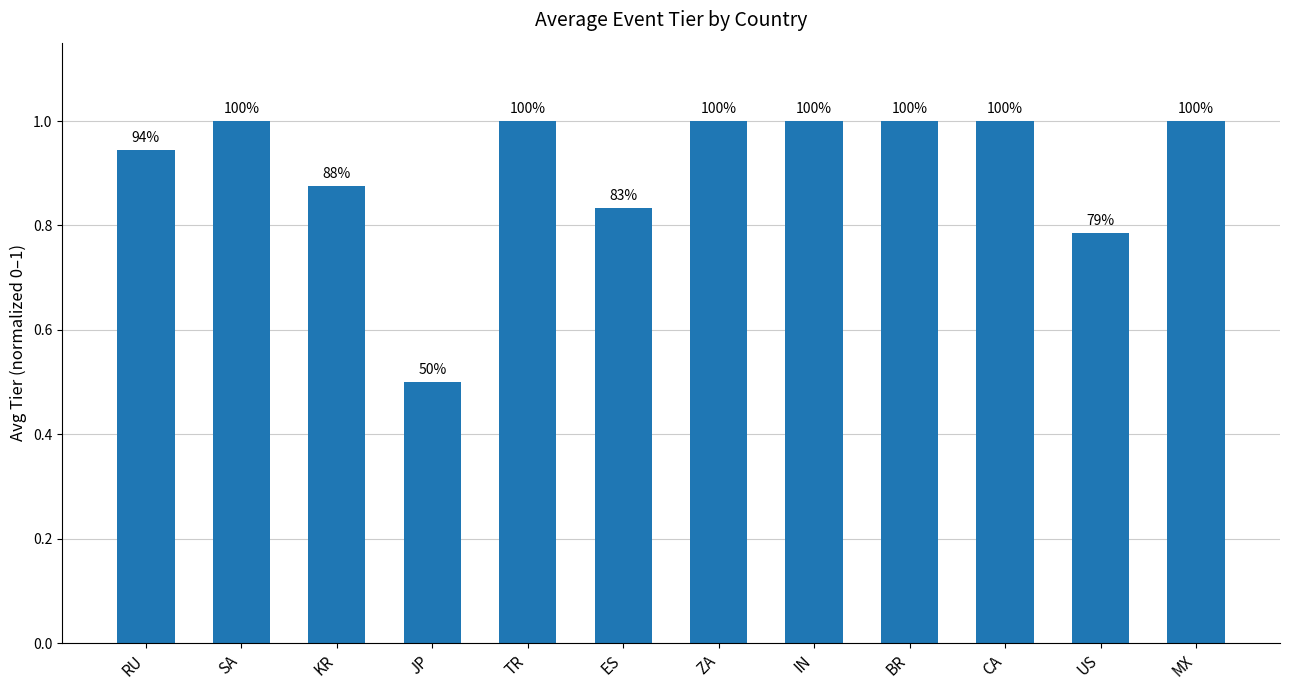

Rank the categories by value from lowest to highest.

JP, US, ES, KR, RU, SA, TR, ZA, IN, BR, CA, MX